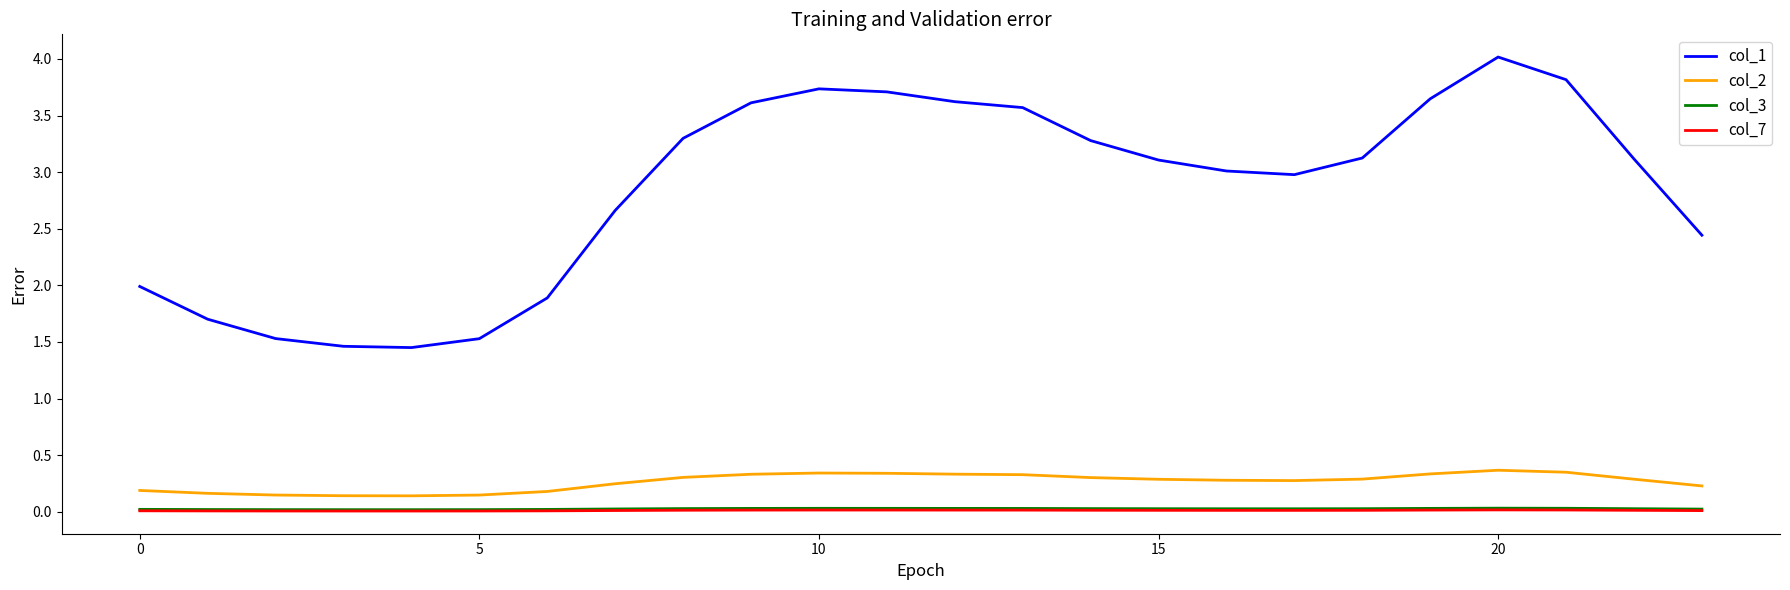

Does the chart display data point markers on the line(s)?

No